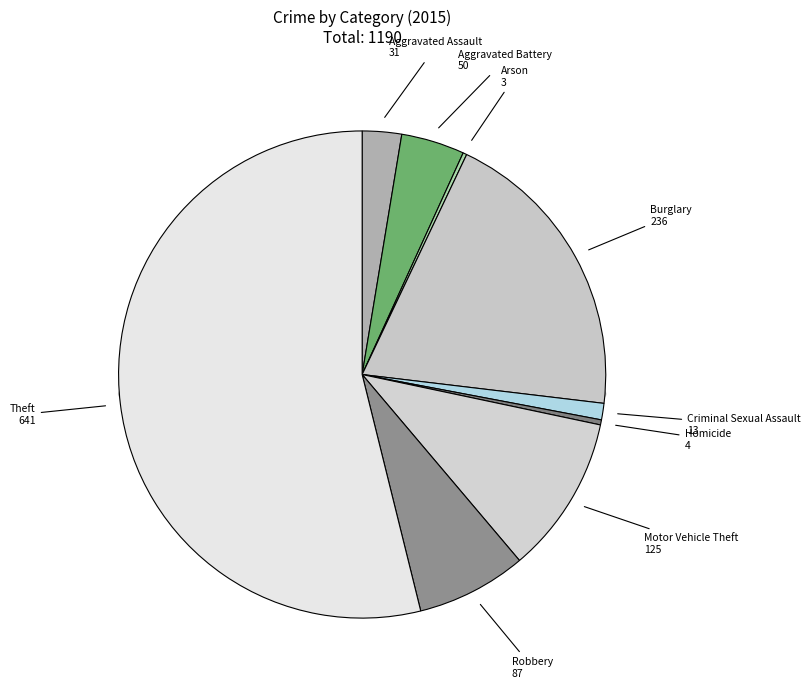

Rank the categories by value from highest to lowest.

Theft, Burglary, Motor Vehicle Theft, Robbery, Aggravated Battery, Aggravated Assault, Criminal Sexual Assault, Homicide, Arson